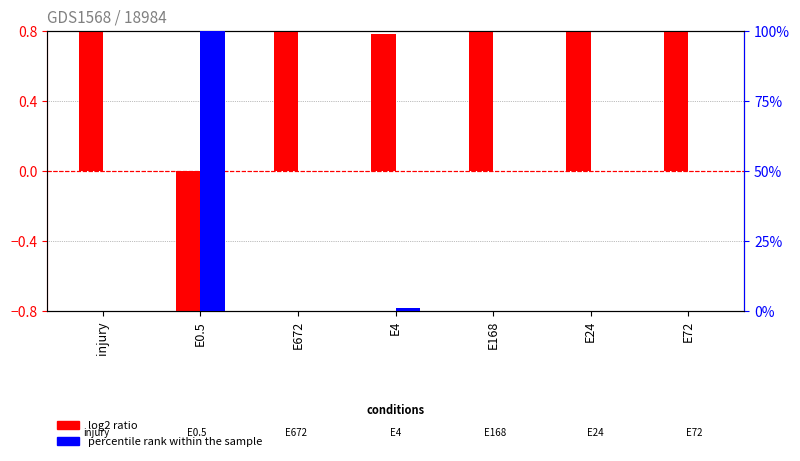

Reading left to right, transcribe all the data shown in this chart.

log2 ratio: injury=0.8	E0.5=-0.8	E672=0.8	E4=0.8	E168=0.8	E24=0.8	E72=0.8
percentile rank within the sample: injury=0.0	E0.5=100.0	E672=0.0	E4=1.1	E168=0.0	E24=0.0	E72=0.0